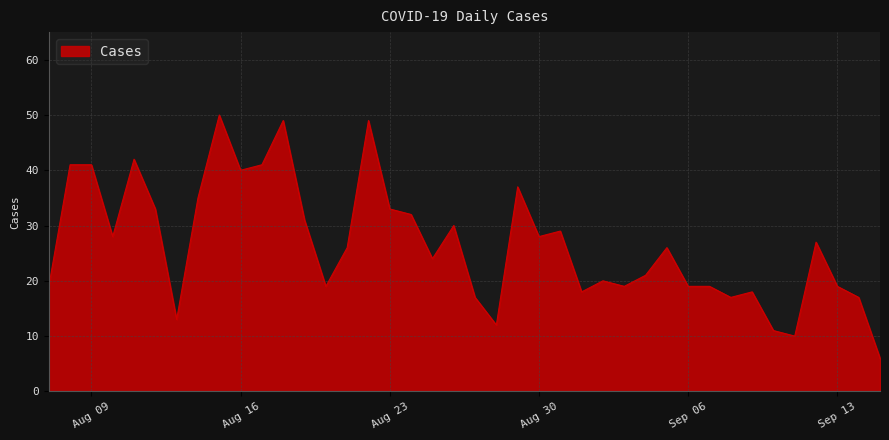

What is the difference between the maximum and minimum values?

44